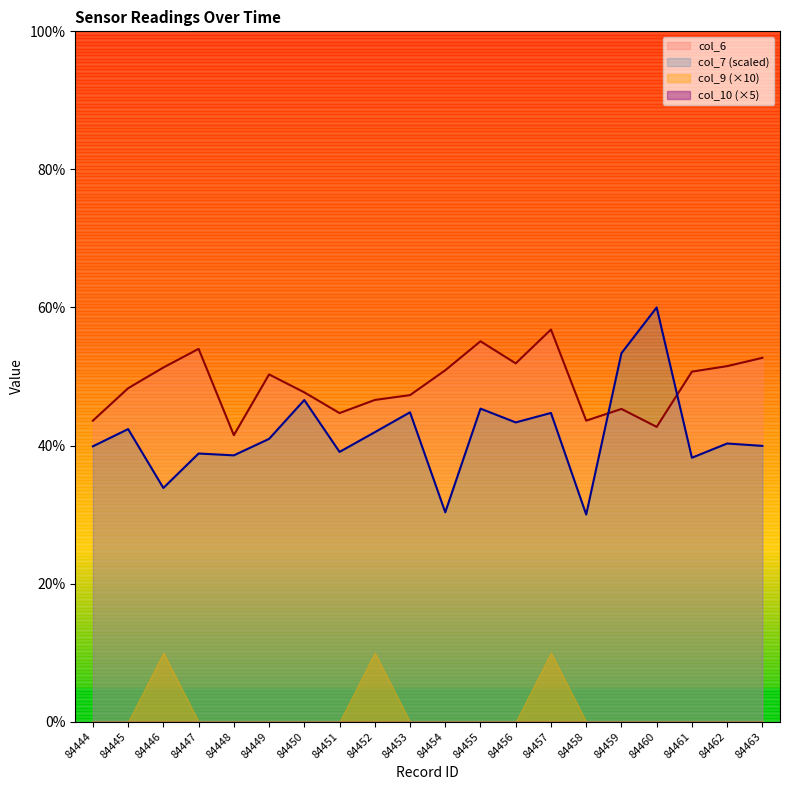

Is it true that col_7 (scaled) equals 38.2 at 84461?

True